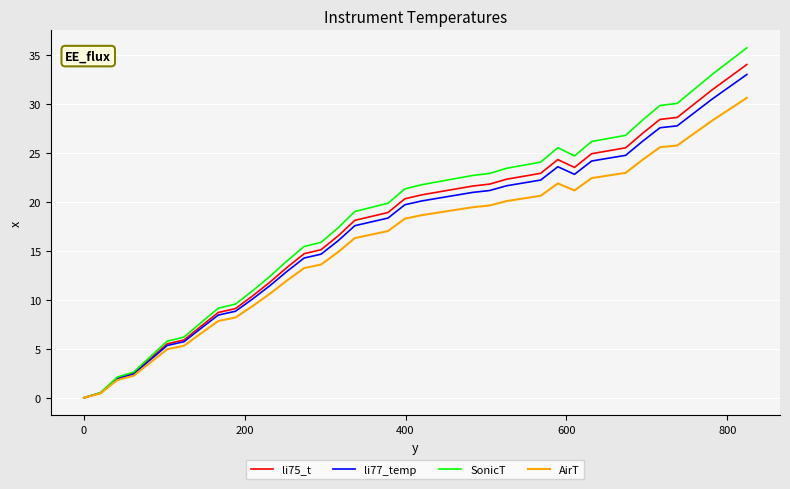

What is the maximum value shown in the chart?

35.7